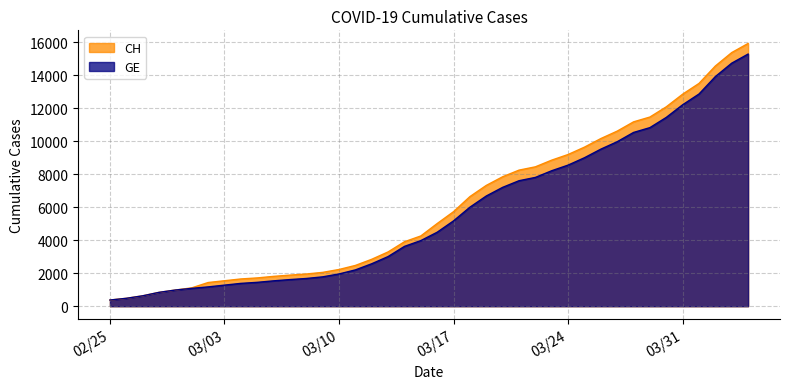

Which series has the widest spread of values?

CH